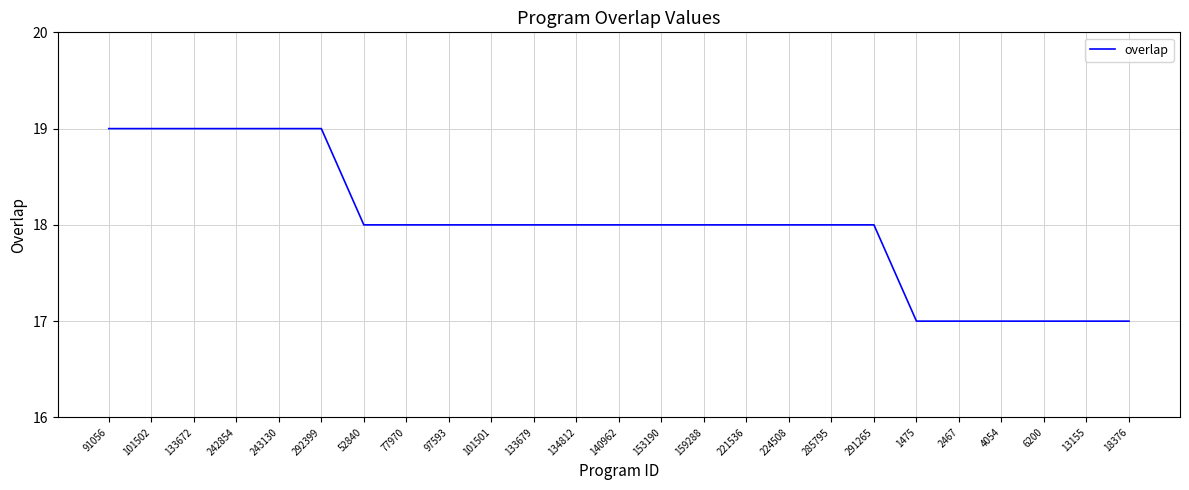

The value at 133672 is 19. True or false?

True